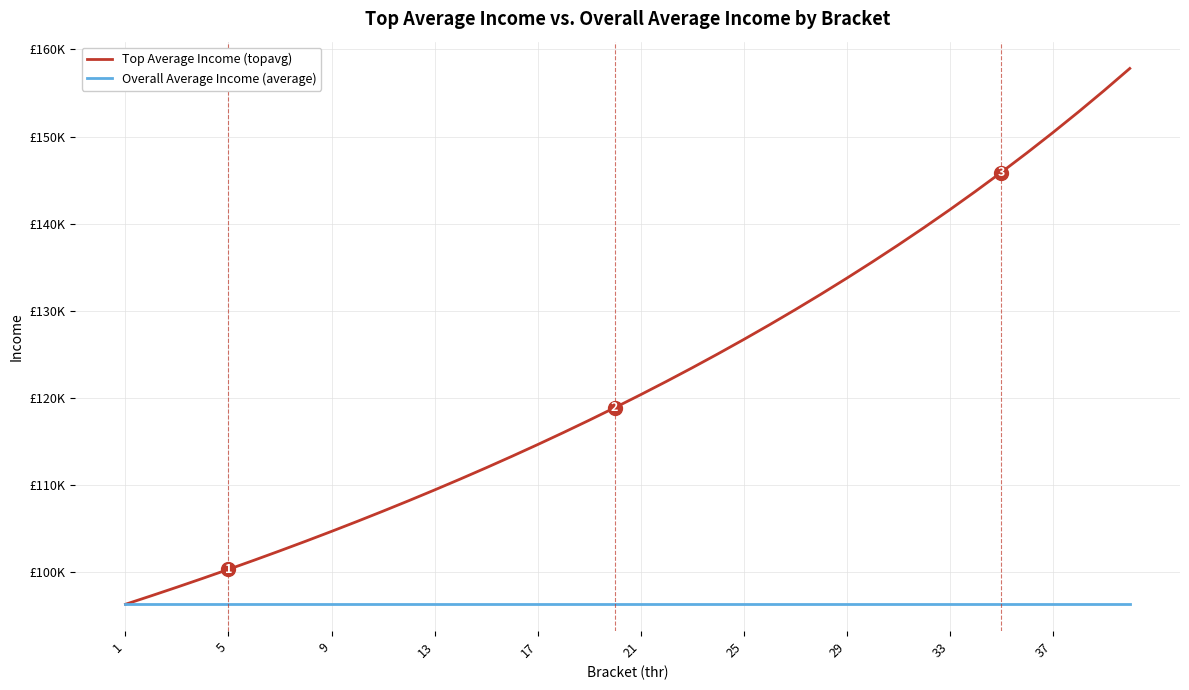

What are all the series names shown in the legend?

Top Average Income (topavg), Overall Average Income (average)